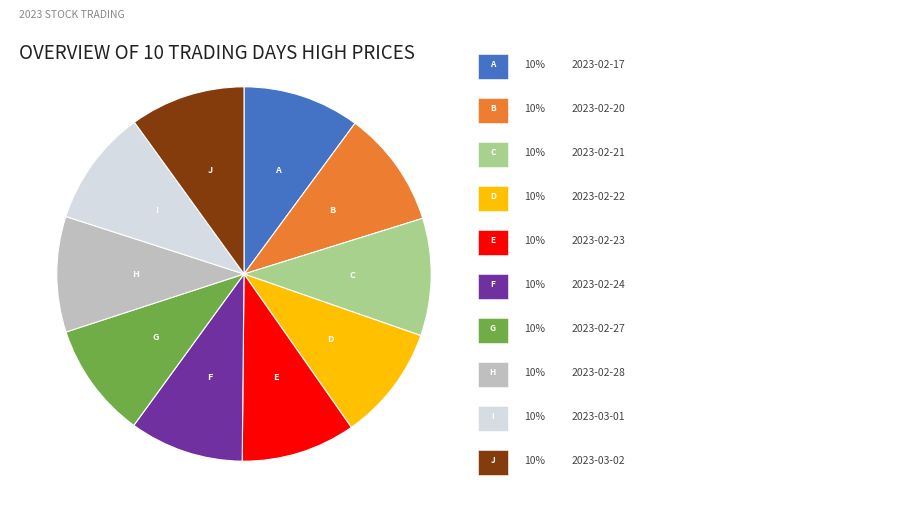

Does any single category account for the majority?

No